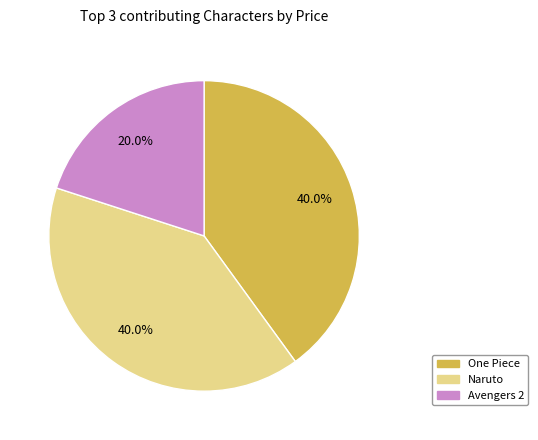

To the nearest percent, what is the average slice percentage?

33%